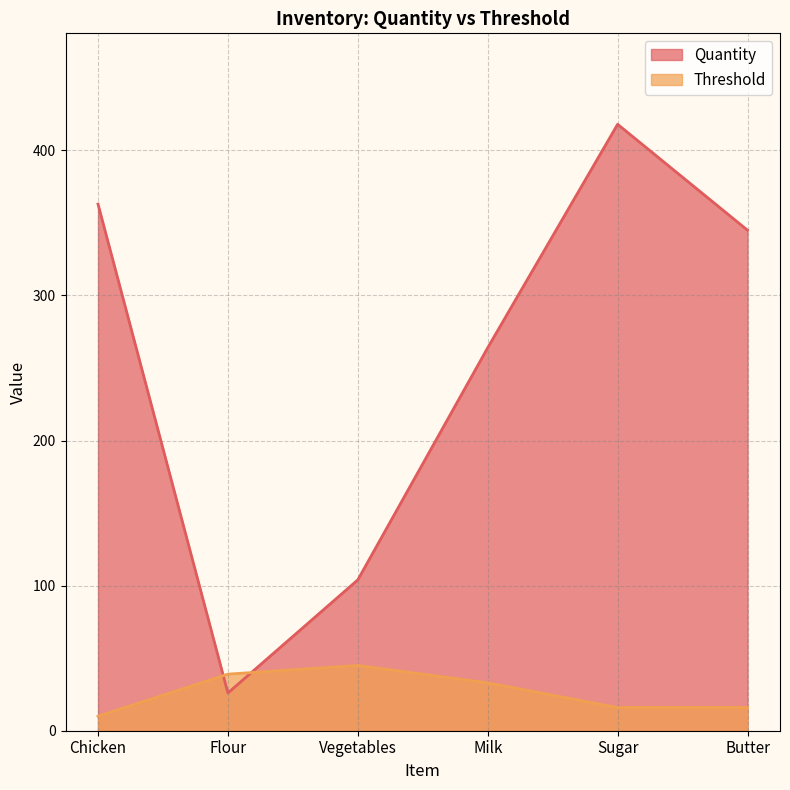

Between Flour and Milk, which is larger?

Milk